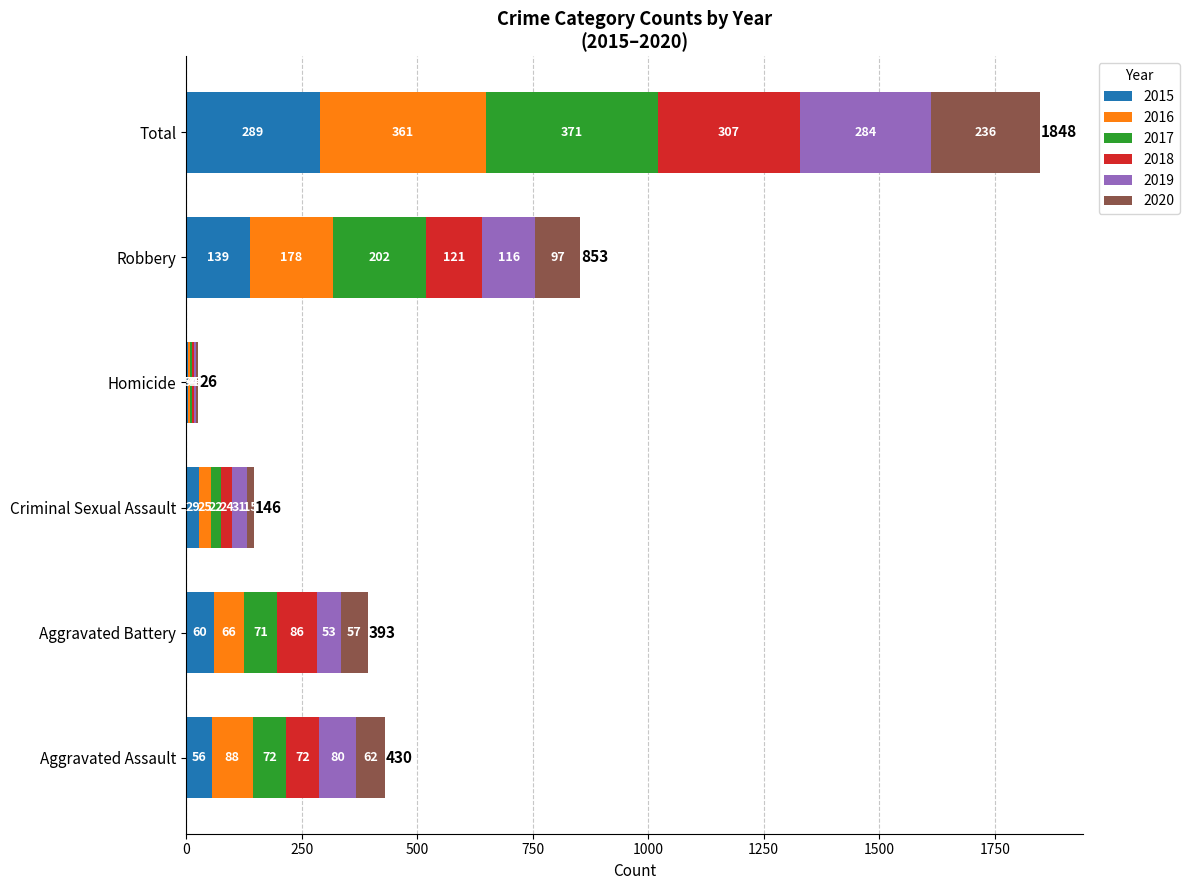

Count the number of data series in this chart.

6